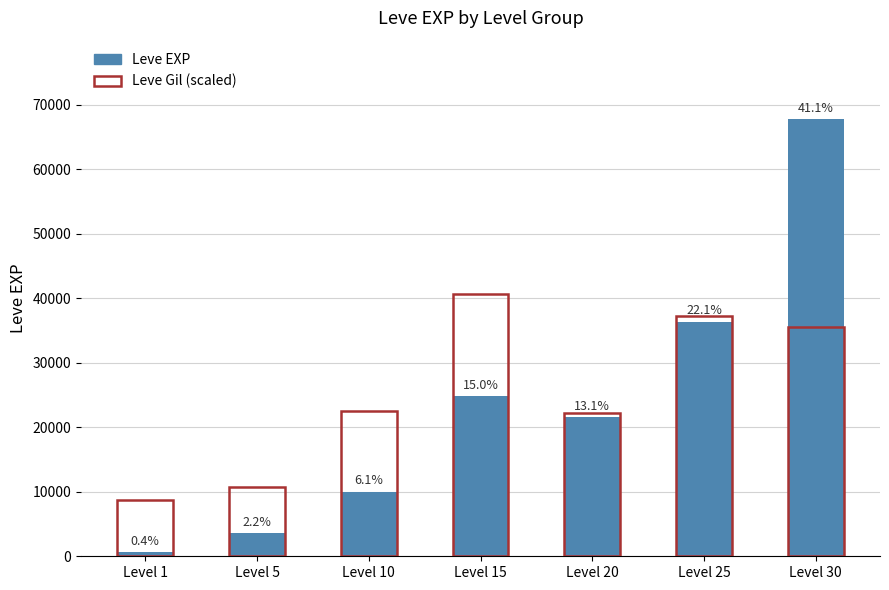

Rank the series by their average value, from lowest to highest.

Leve EXP, Leve Gil (scaled)